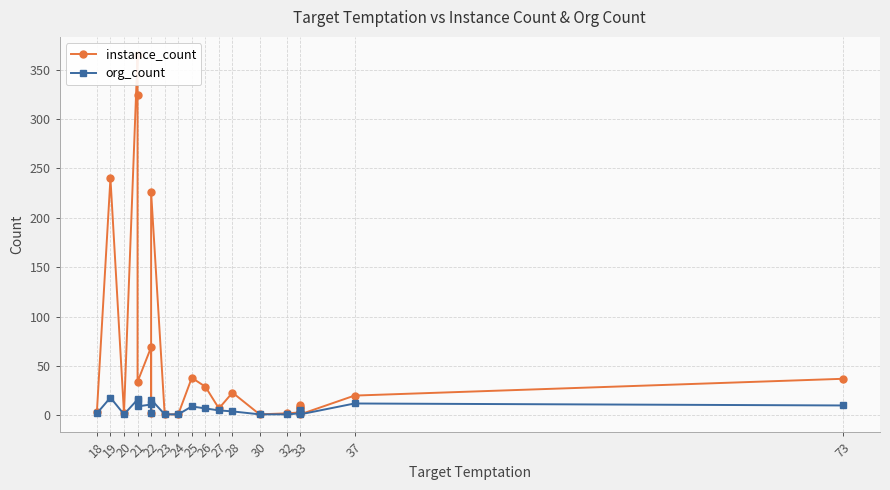

At which category is the sum across all series the highest?

21